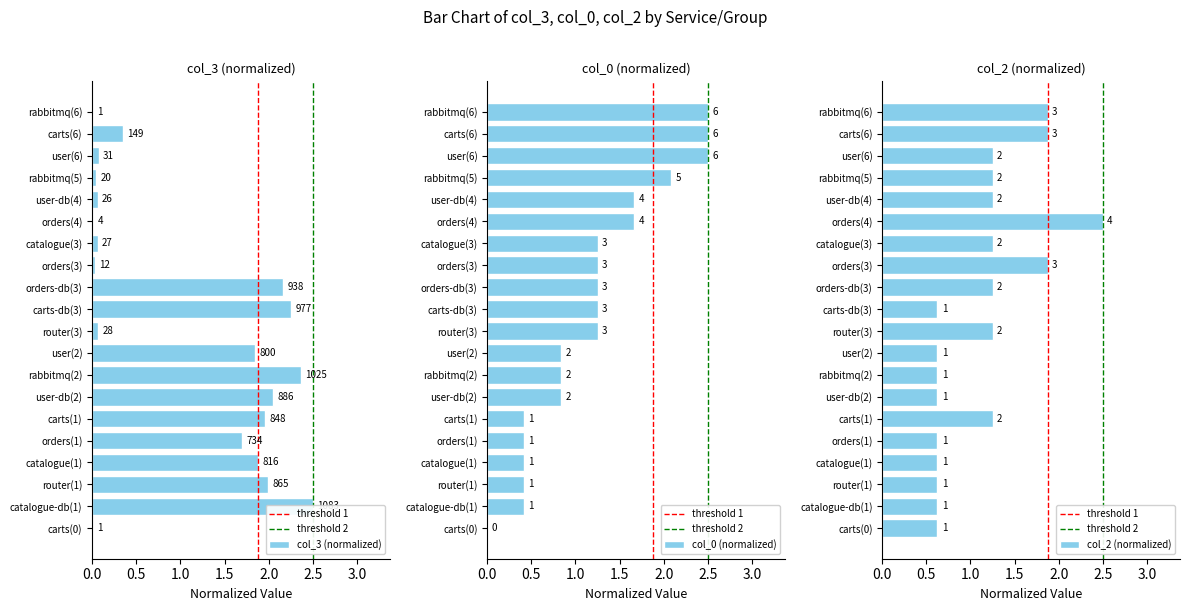

Rank the series at catalogue(1) from highest to lowest value.

col_3, col_2, col_0